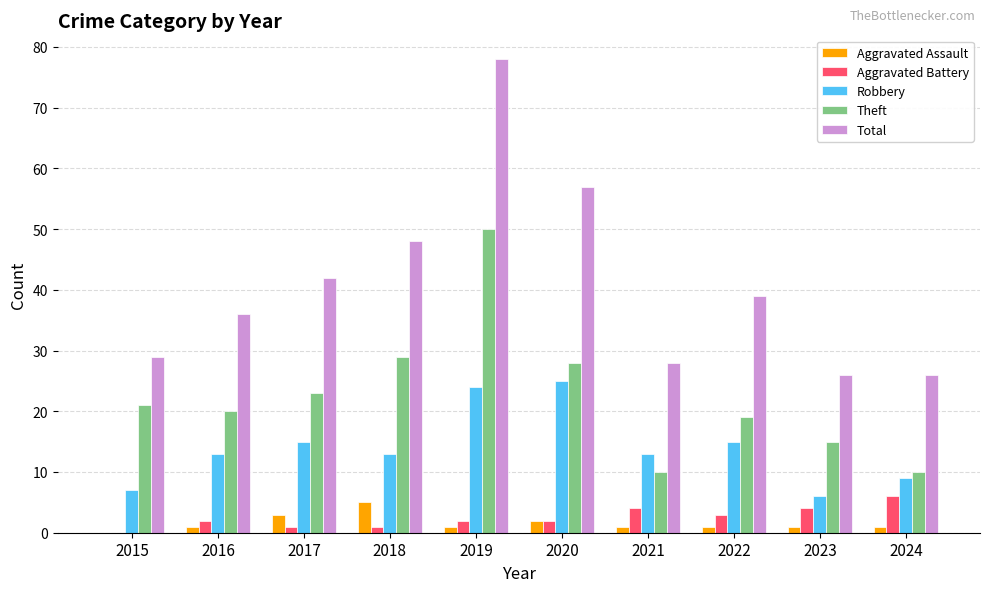

How many categories are shown in the chart?

10